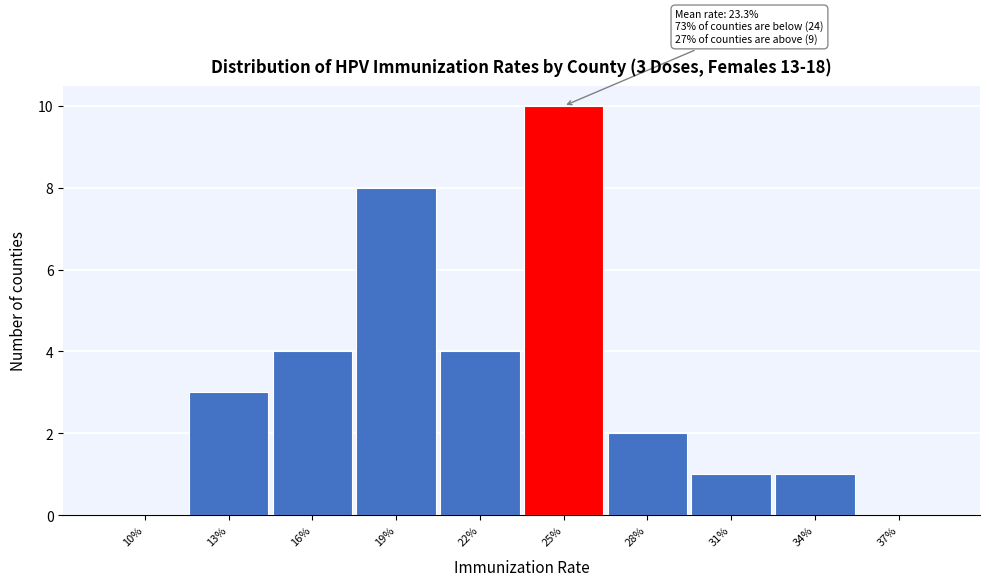

Reading left to right, extract all data points from this chart.

10%=0	13%=3	16%=4	19%=8	22%=4	25%=10	28%=2	31%=1	34%=1	37%=0